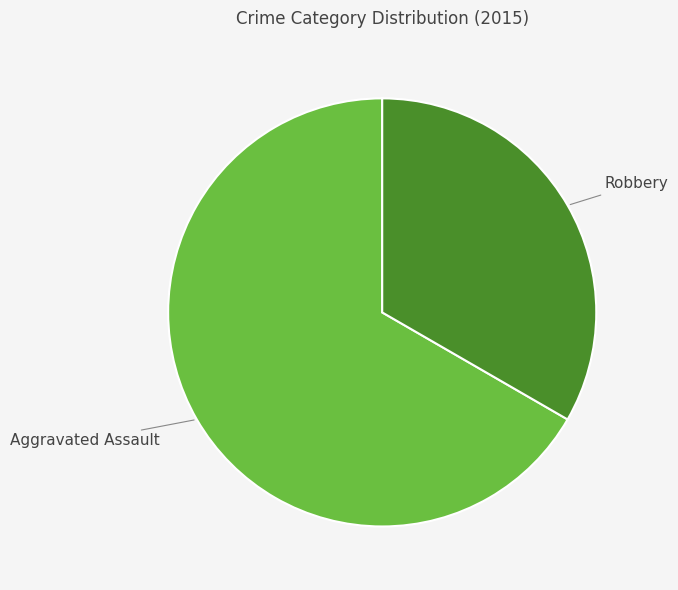

Do Robbery and Aggravated Assault together represent more than half of the pie?

Yes